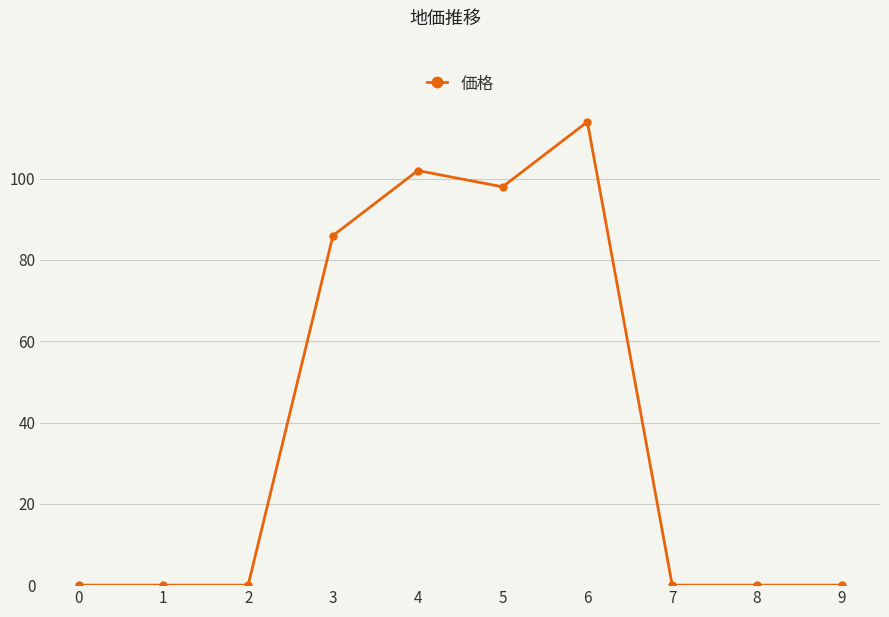

What is the change in value from 4 to 8?

-102